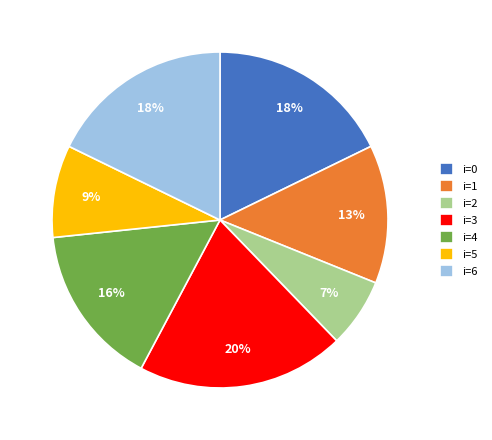

To the nearest percent, what is the average slice percentage?

14%